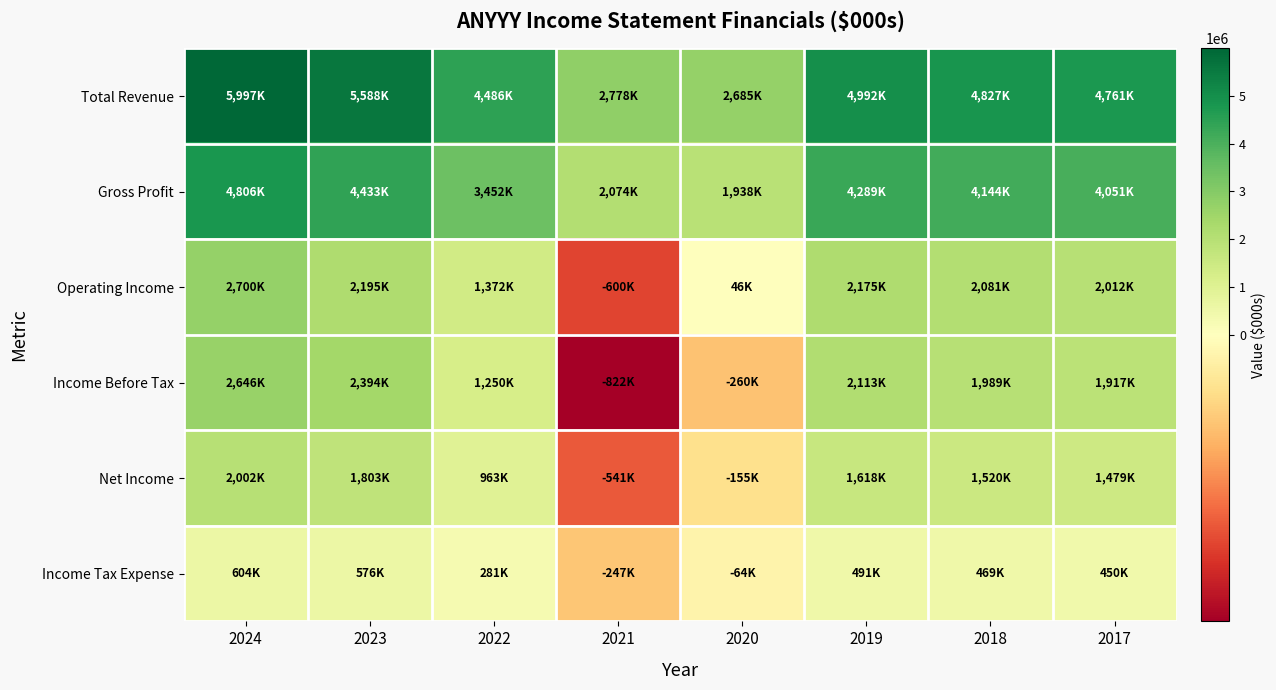

Count the number of categories in the chart.

8